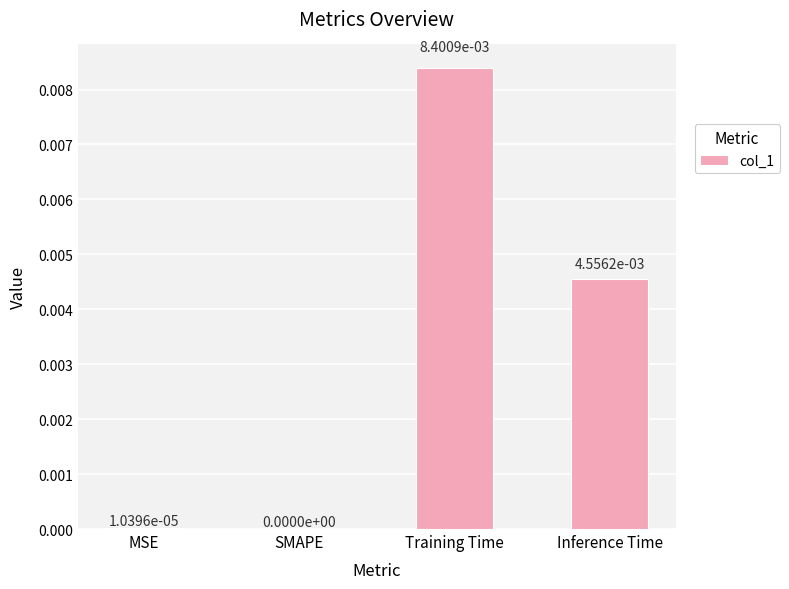

At which category does the chart reach its peak across all series?

Training Time